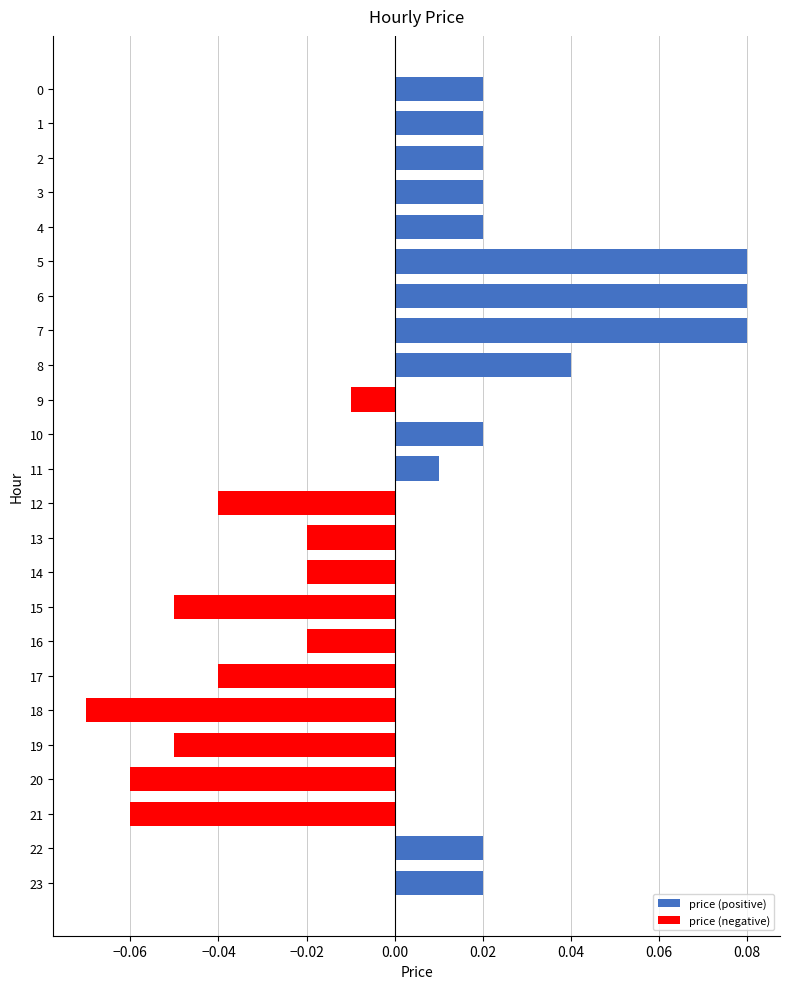

The price (positive) series shows 0.0 at 11. True or false?

True